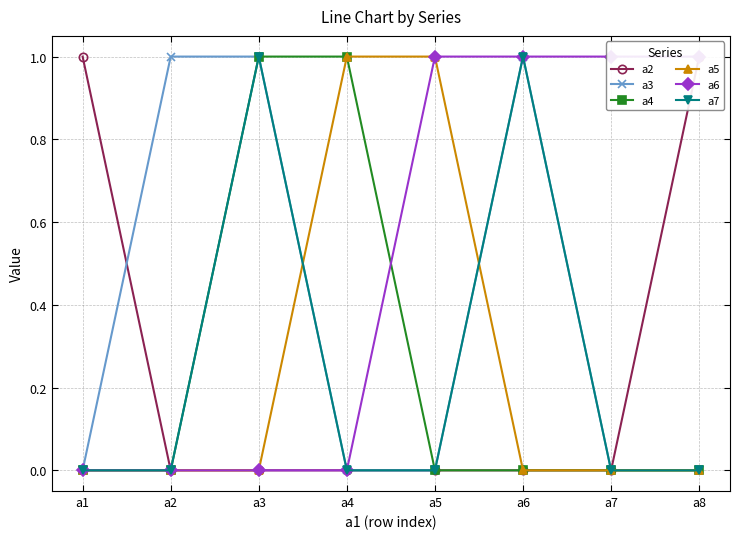

Is the value of a2 at a7 greater than the value of a4 at a5?

No